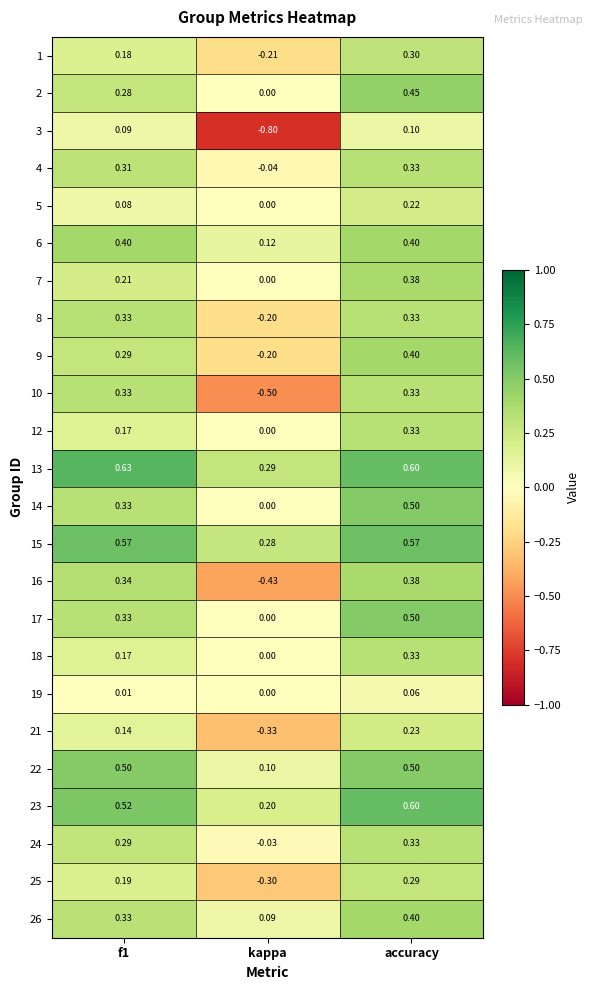

Which label corresponds to the smallest value in the chart?

kappa